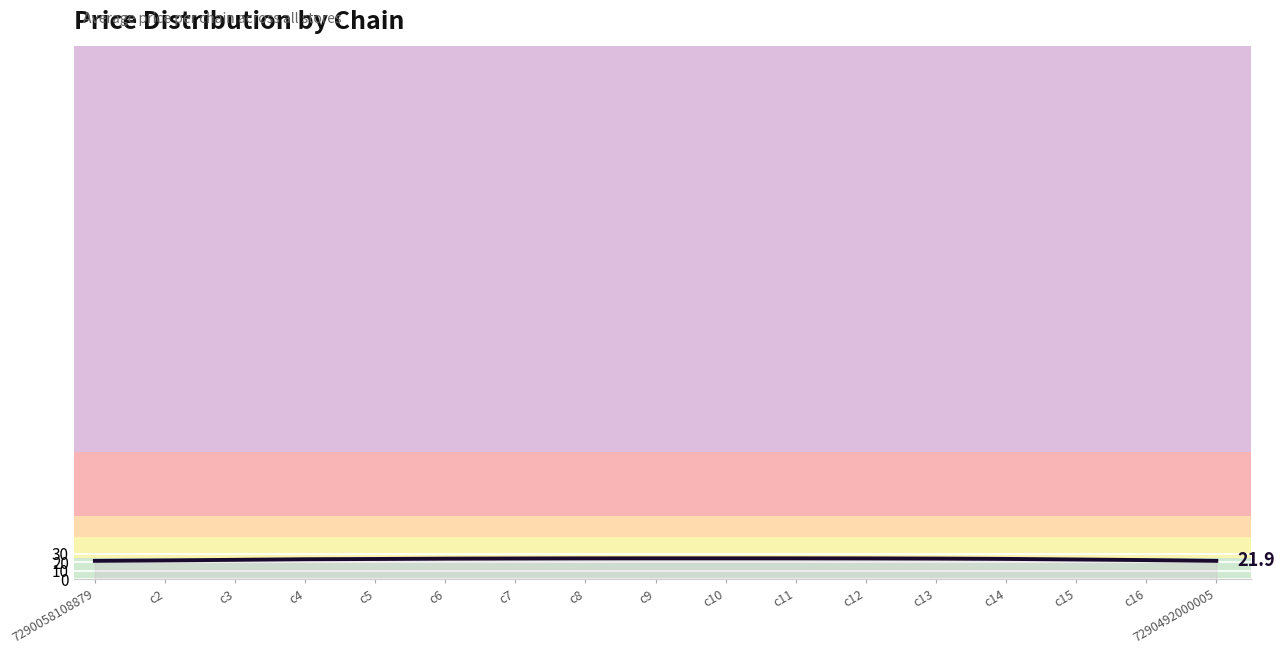

Is it true that the value at c9 is 8.9?

False